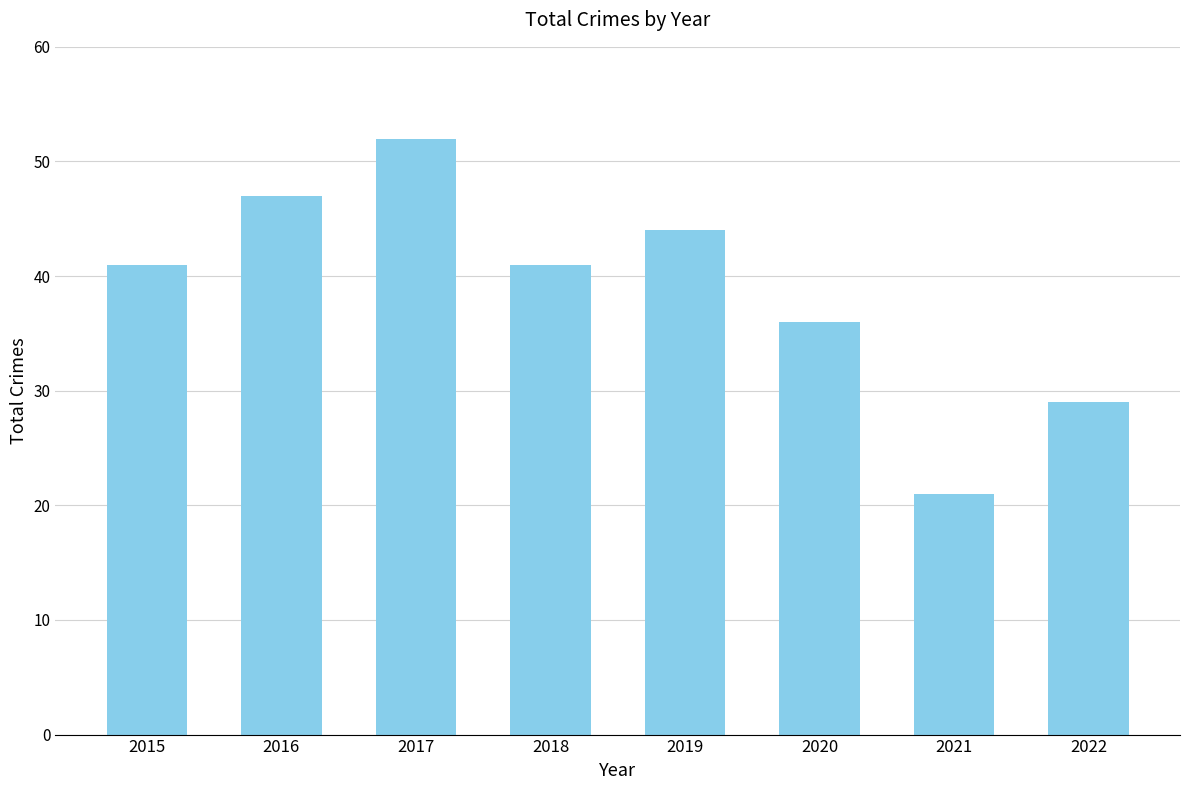

What is the difference between the maximum and minimum values?

31